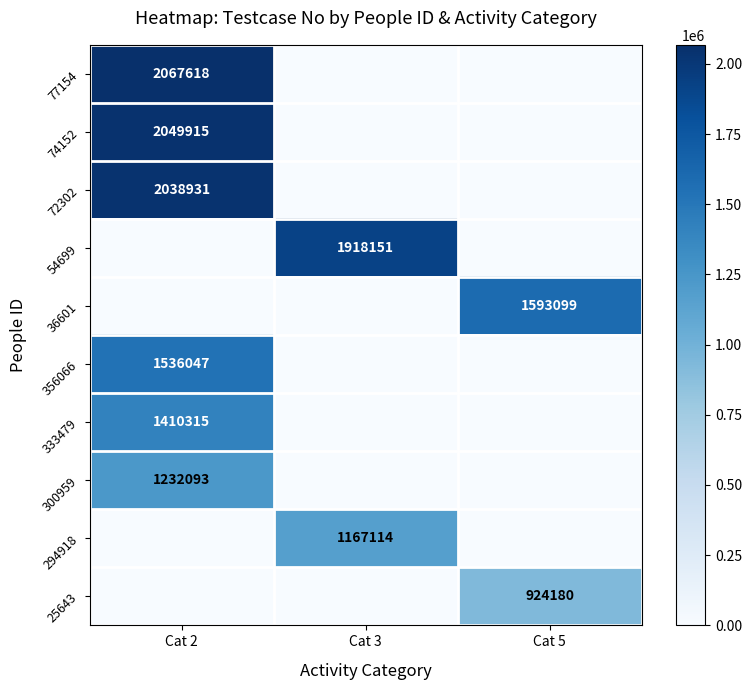

How many data points does each series have?

3